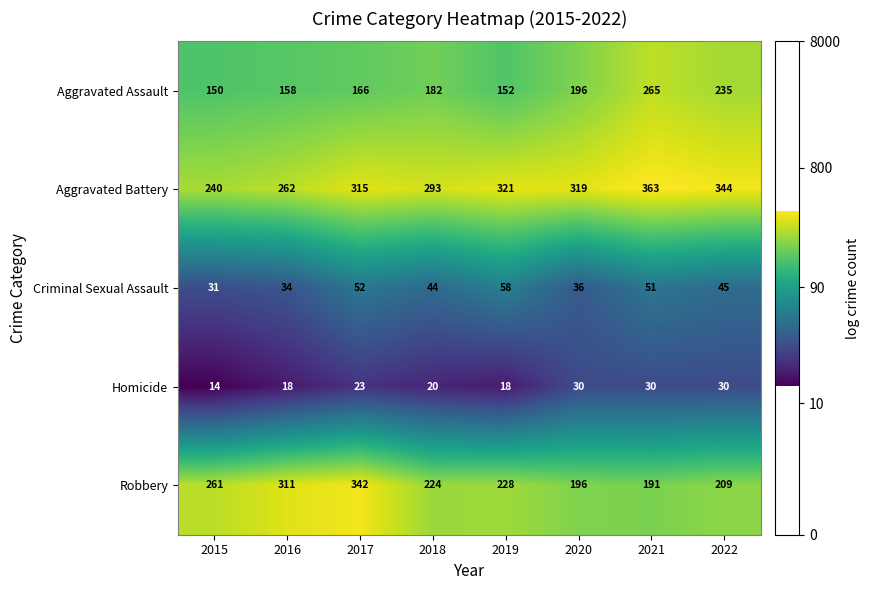

Where does the Criminal Sexual Assault series first go above 45?

2017